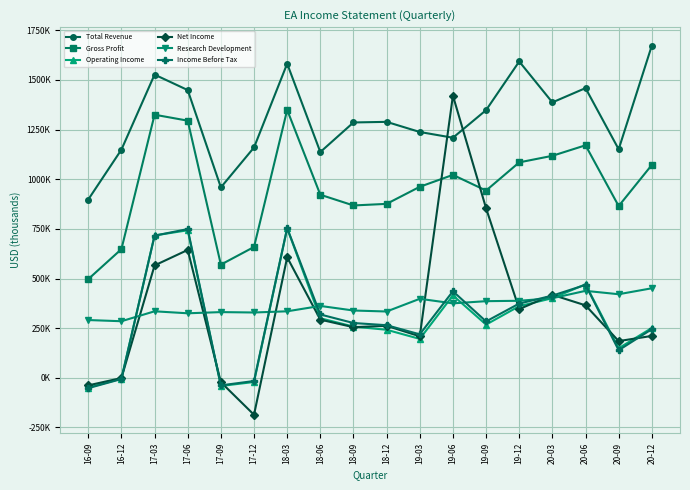

What is the smallest value displayed?

-186000